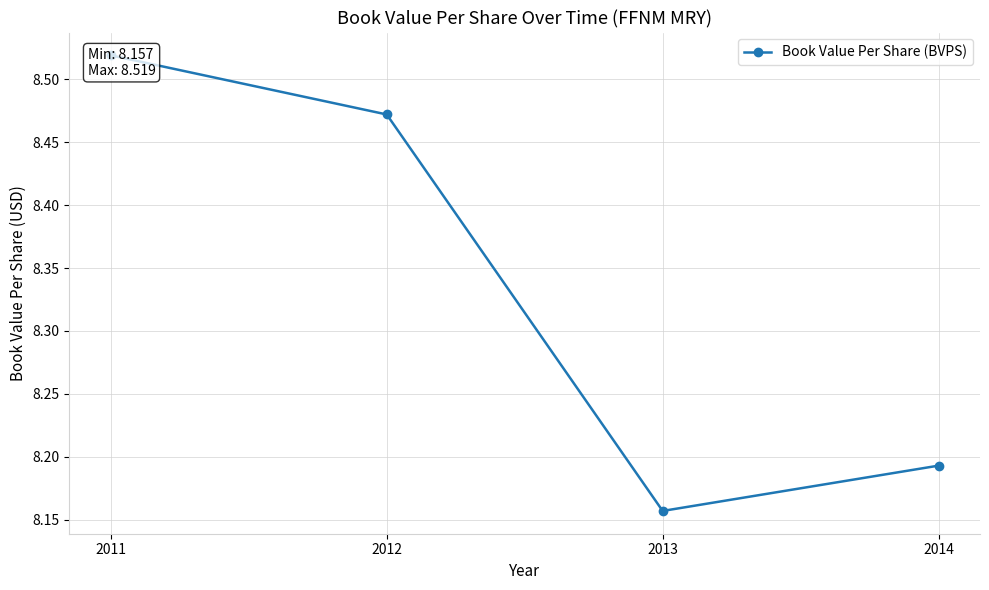

True or false: the data shows 11.1 at 2012.

False